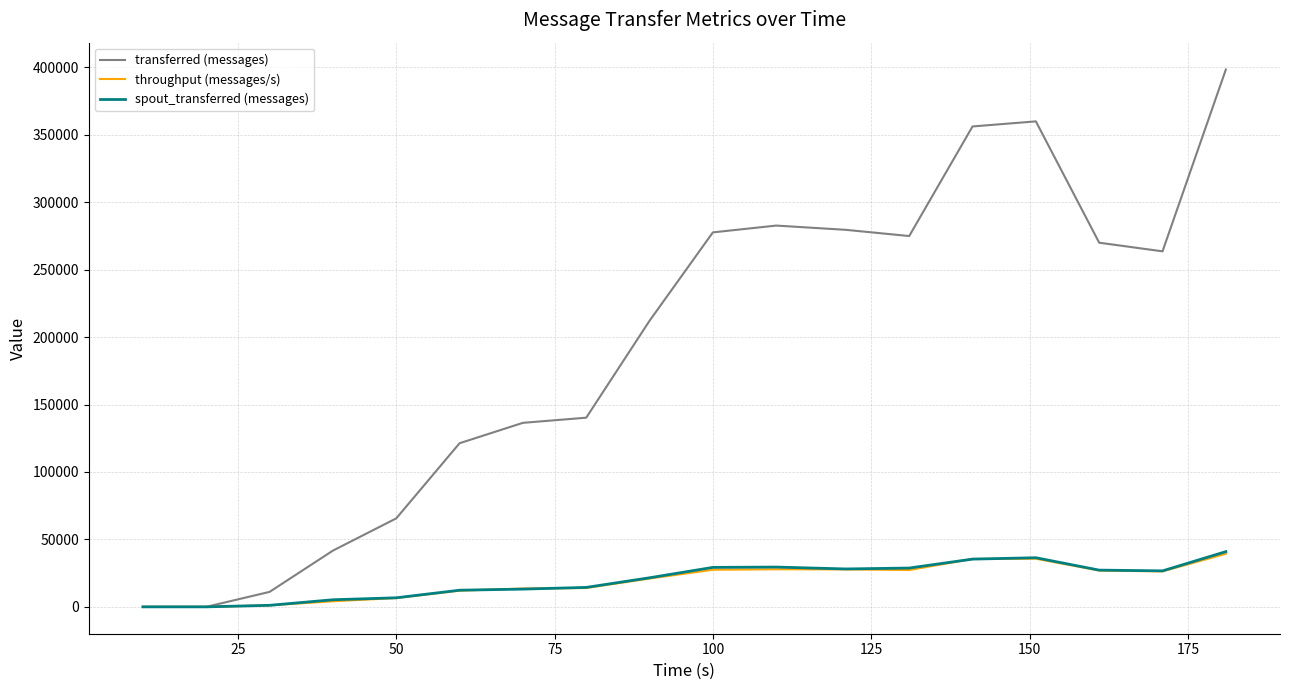

At how many categories does at least one series exceed 255248?

9